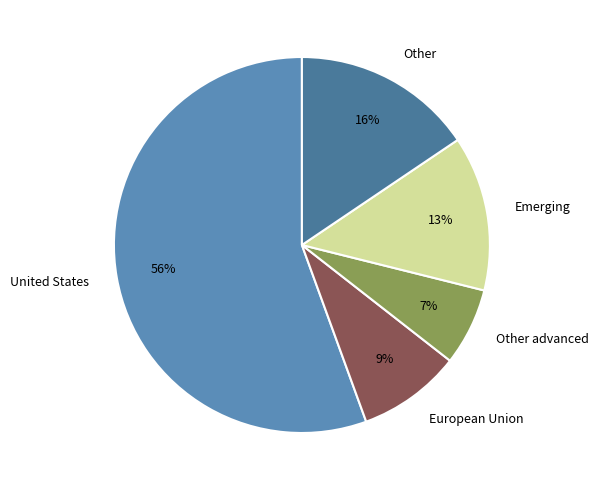

To the nearest percent, what is the combined percentage of European Union and United States?

64%